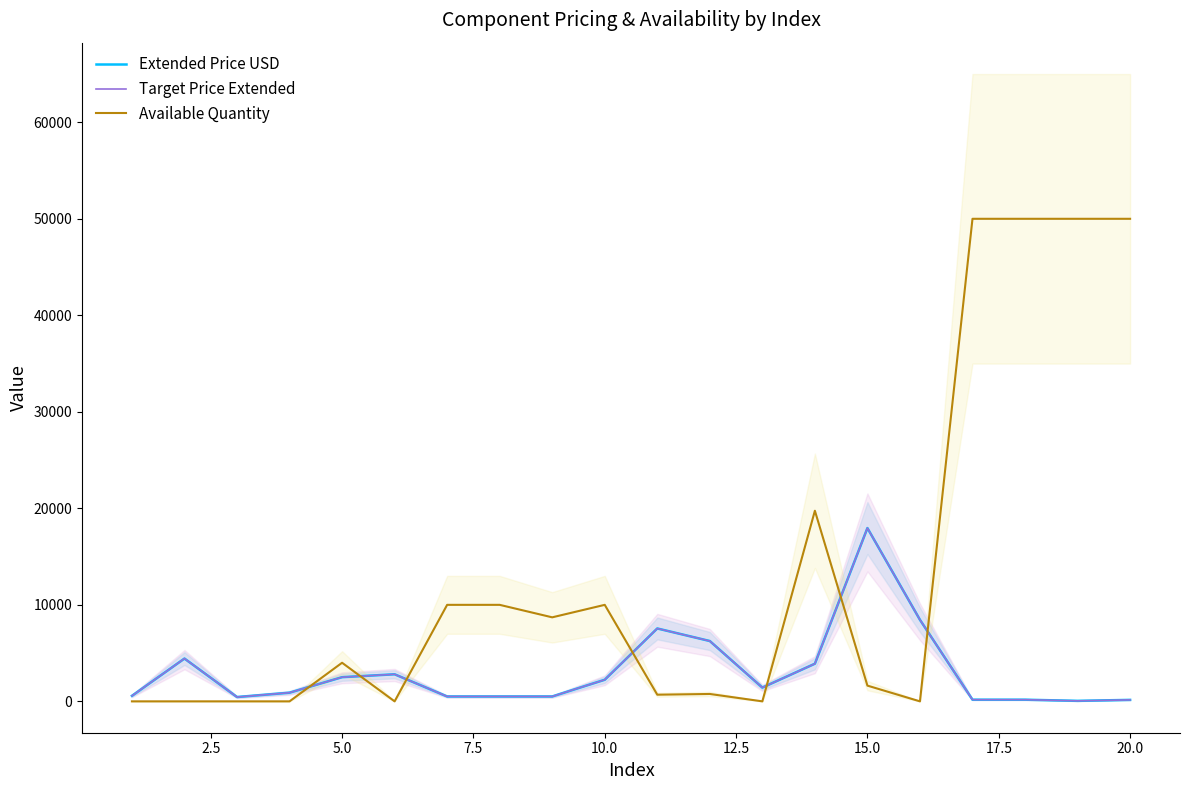

Which series has the largest total across all categories?

Available Quantity